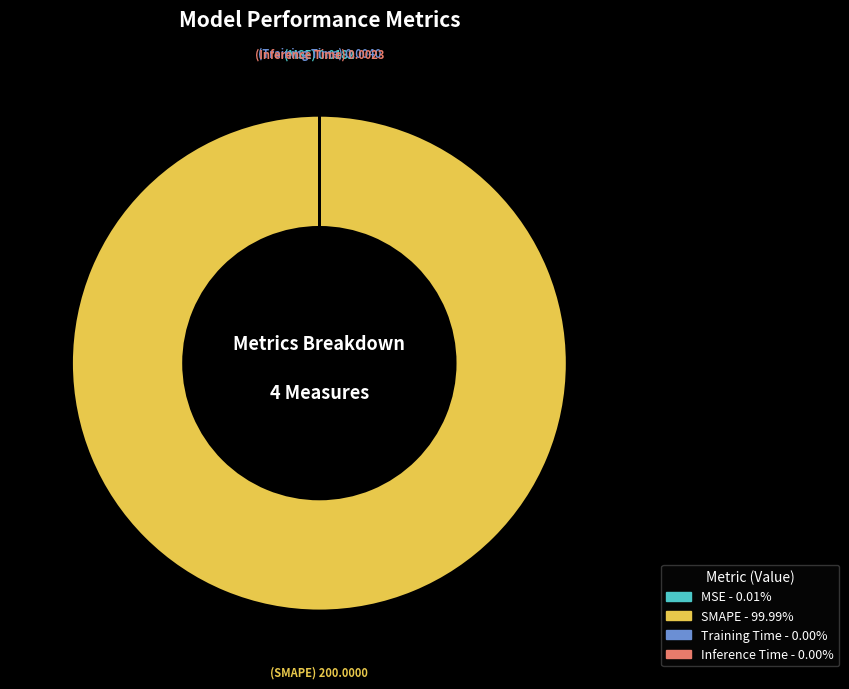

Does any single category account for the majority?

Yes